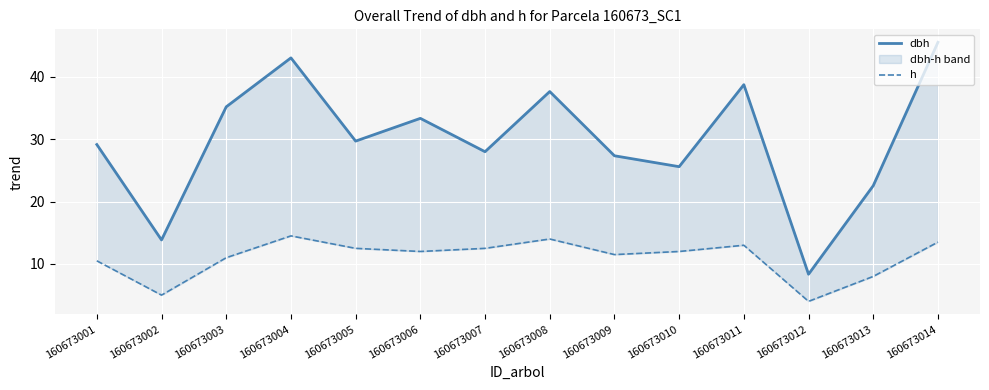

List the series in order of their overall mean, lowest first.

h, dbh